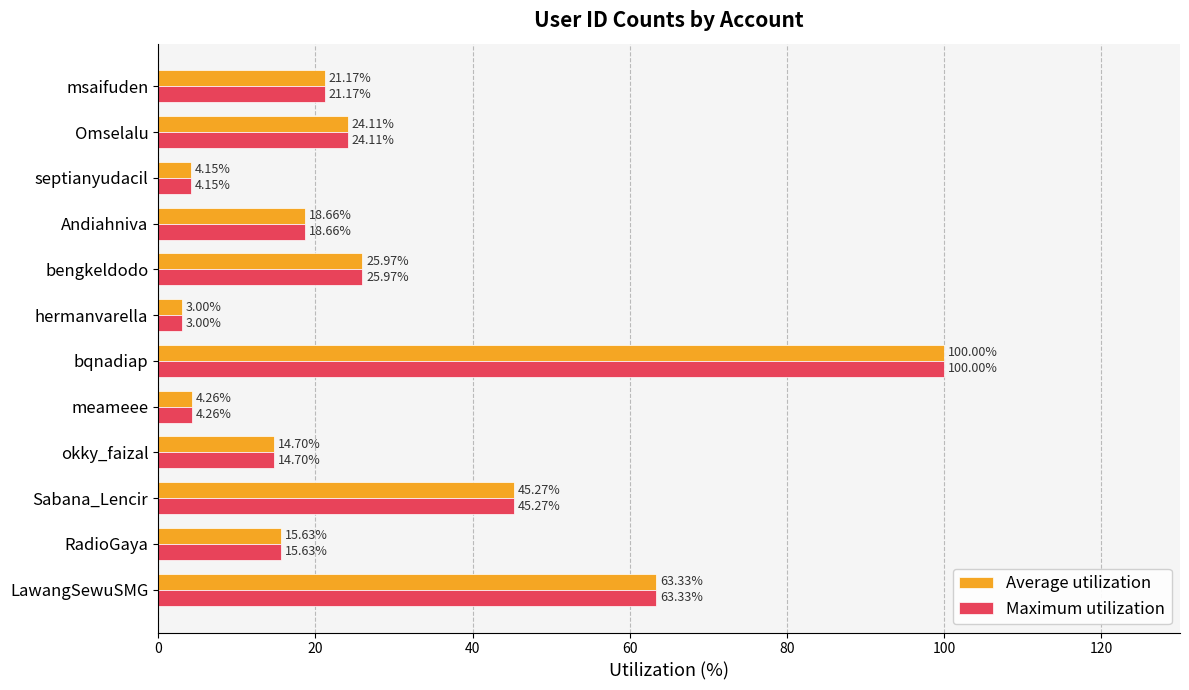

At which label is Average utilization closest to 51?

Sabana_Lencir